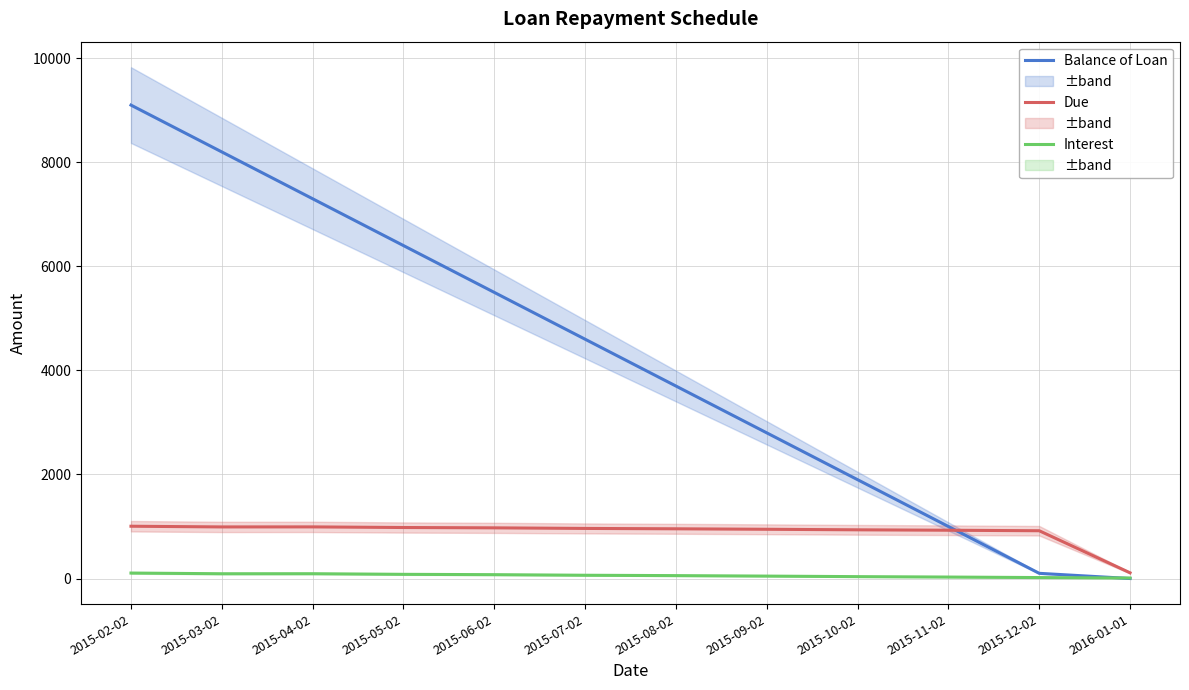

At which label is Interest closest to 57?

2015-08-02